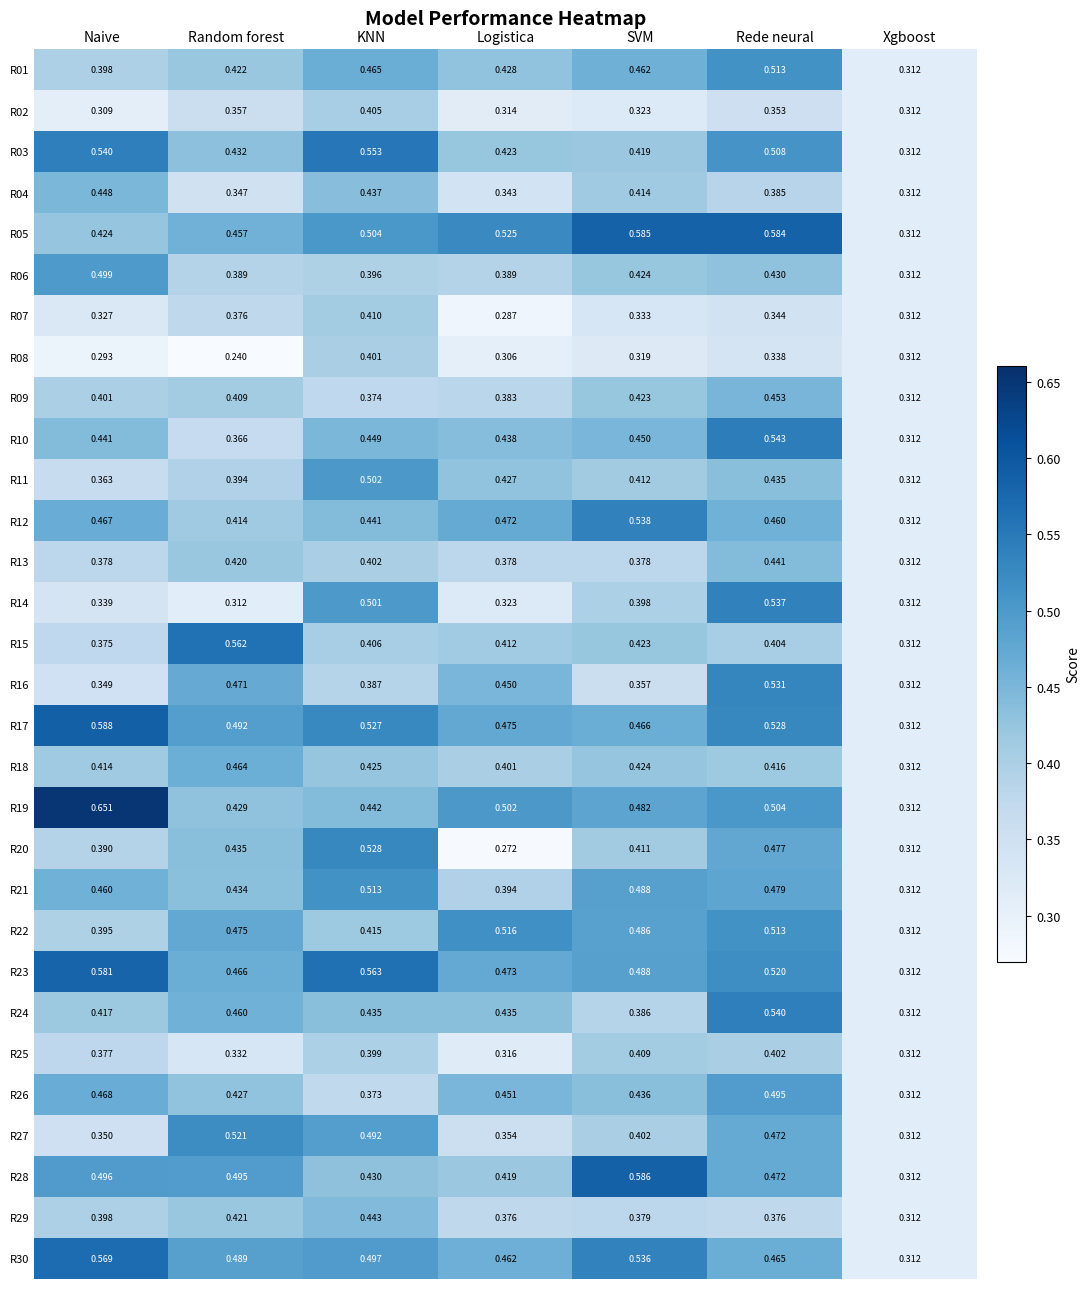

At which label is R30 closest to 0?

Xgboost